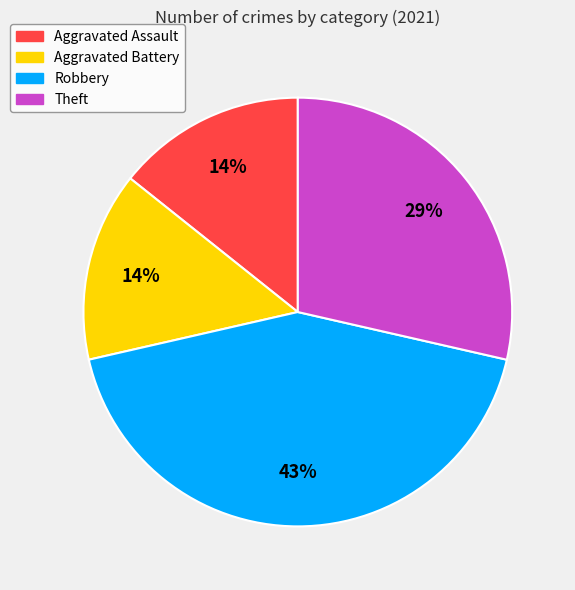

Which category has the biggest portion of the pie?

Robbery